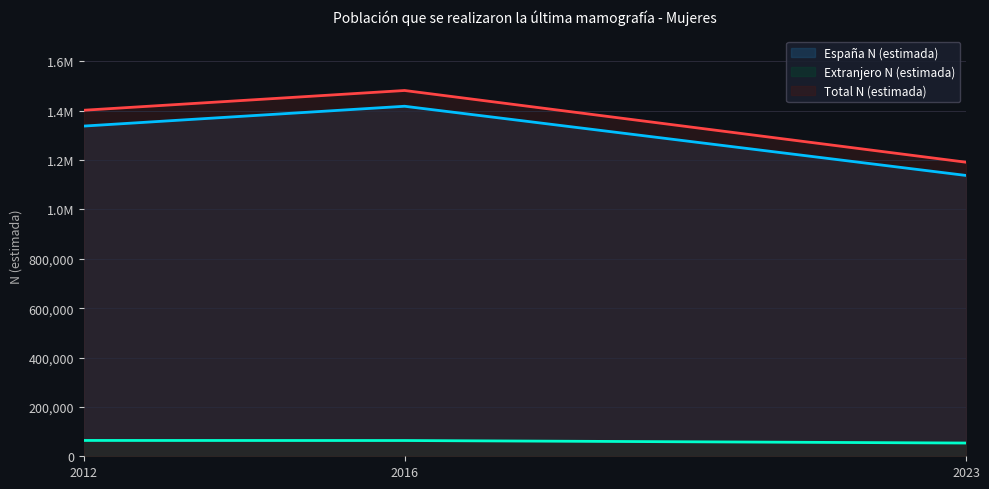

At which category does the chart reach its minimum across all series?

2023